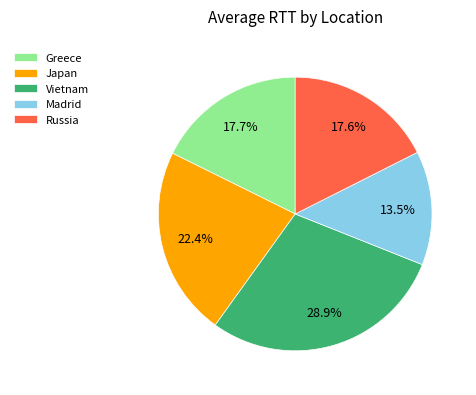

What portion of the pie excludes Vietnam?

71.1%